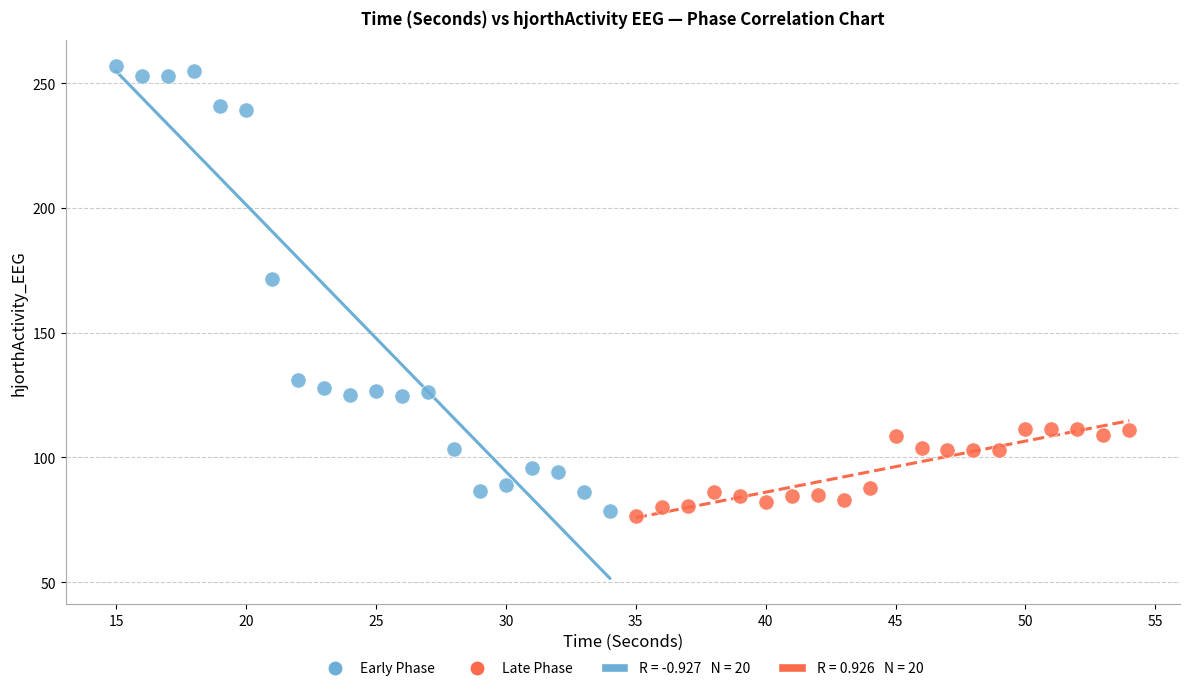

Which series has the widest spread of Y values?

Early Phase